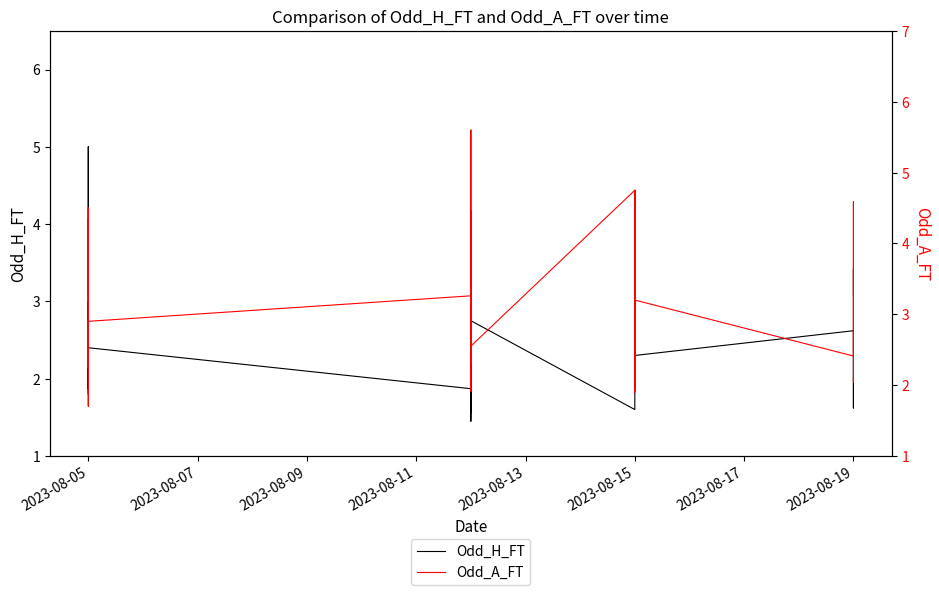

Reading left to right, what are all the values shown in this chart?

Odd_H_FT: 2.2	1.9	2.0	5.0	3.1	2.0	1.8	1.8	2.9	3.0	2.4	1.9	3.4	1.4	1.6	1.8	1.8	2.1	2.1	2.3	2.8	1.6	2.8	1.6	2.2	2.4	2.5	3.4	2.8	2.7	2.5	3.2	3.9	2.1	2.3	2.6	2.2	1.6	3.4	3.1
Odd_A_FT: 3.3	4.3	3.8	1.7	2.2	3.8	4.3	4.5	2.4	2.2	2.9	3.3	1.9	5.6	3.9	3.4	3.6	2.9	3.0	2.6	2.3	4.5	2.5	4.8	3.2	3.0	2.5	1.9	2.5	4.8	2.5	2.1	1.9	3.5	3.2	2.4	3.1	4.6	2.0	2.1